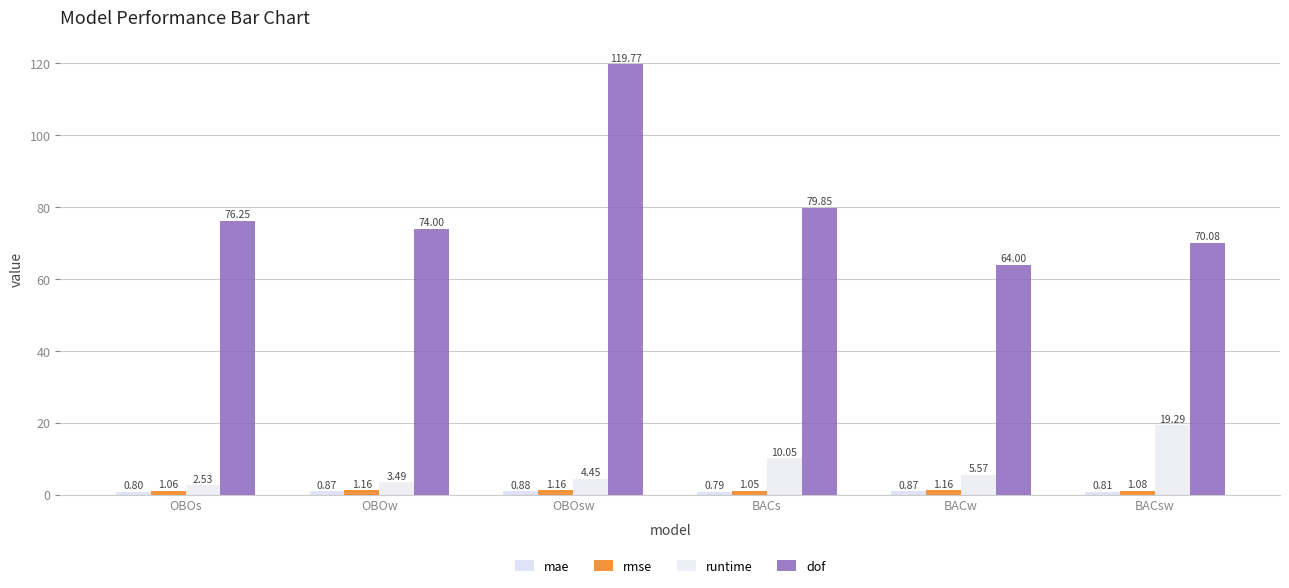

Is the value of mae at BACsw greater than the value of runtime at OBOsw?

No